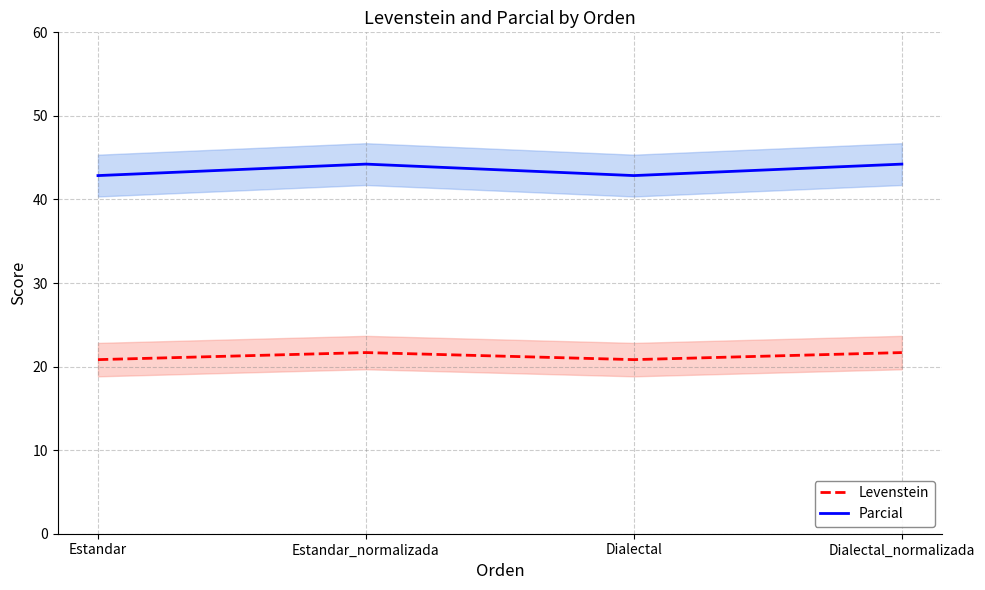

Which has a higher value, Dialectal or Estandar_normalizada?

Estandar_normalizada